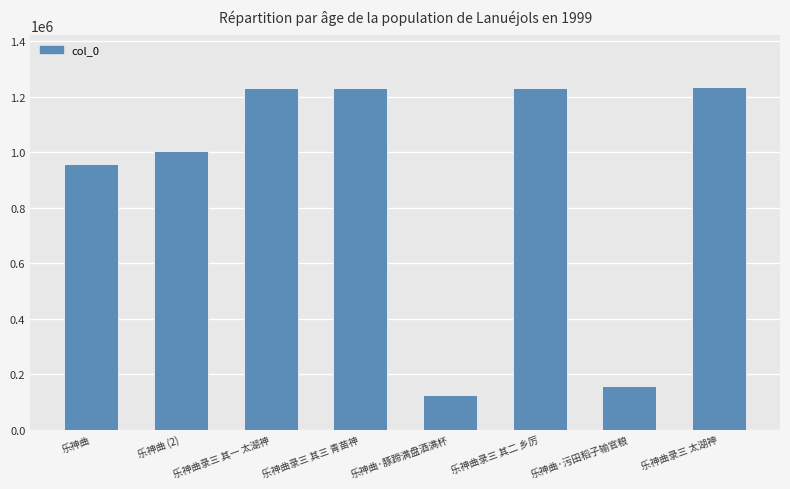

The value at 乐神曲录三 其三 青苗神 is 781669. True or false?

False